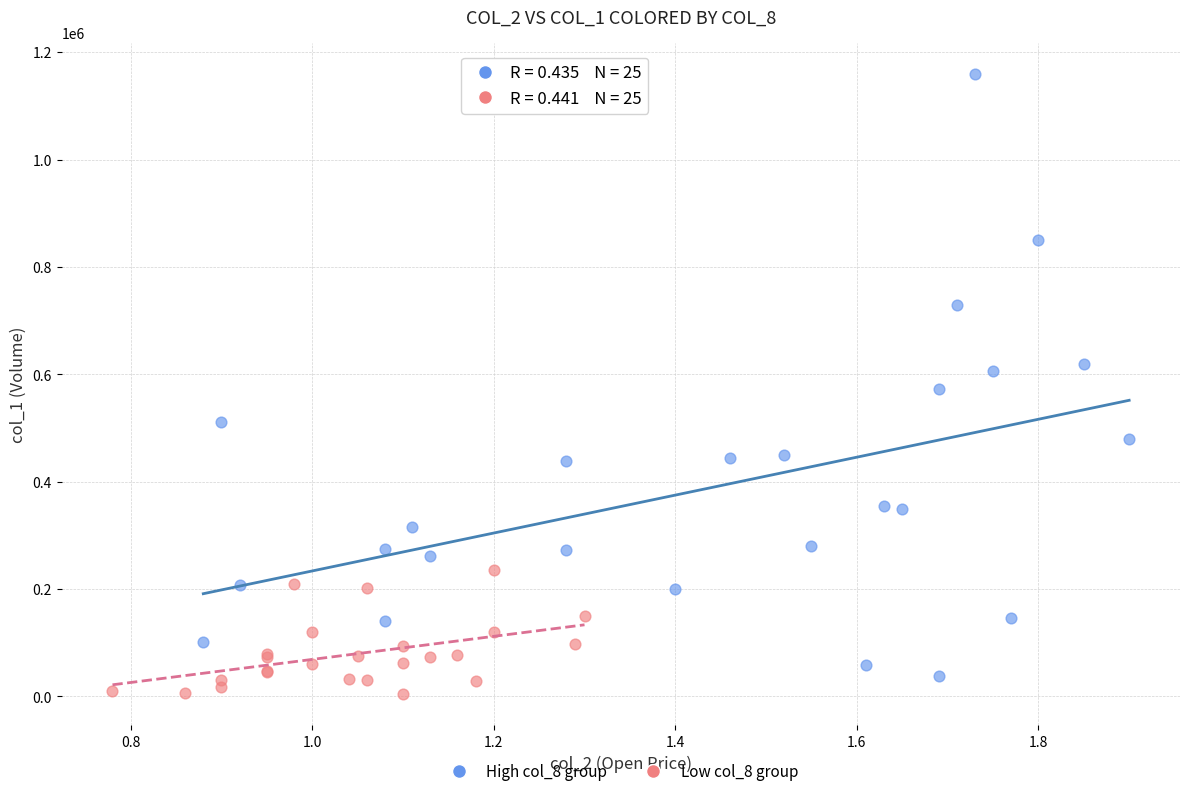

Which series contains the highest Y value?

High col_8 group